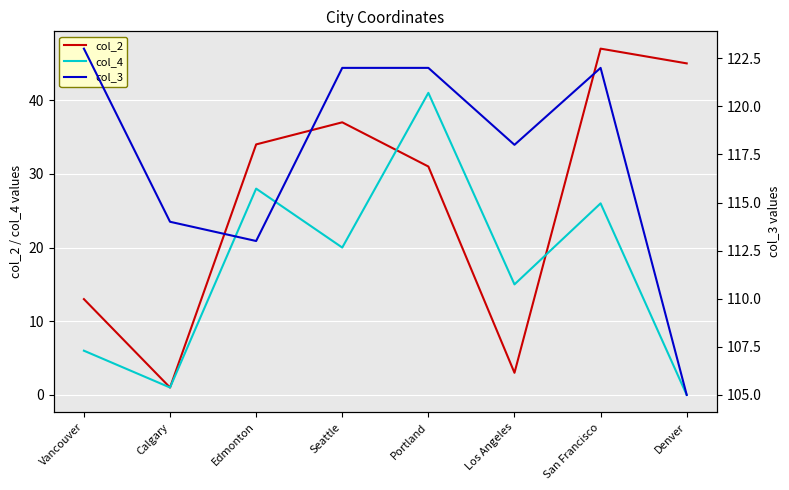

In col_2, how many points are higher than both neighbors (excluding endpoints)?

2